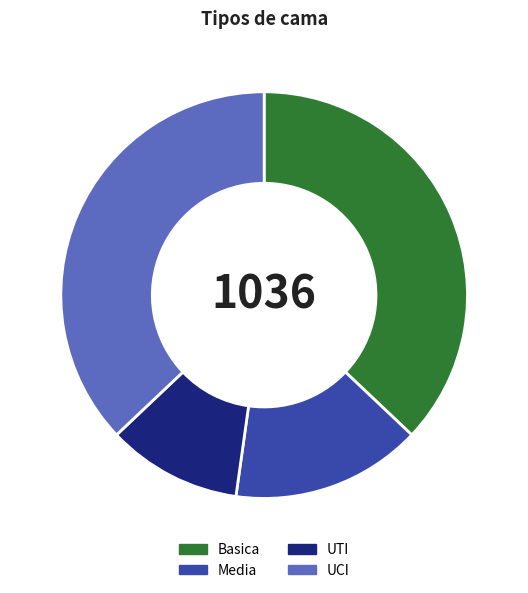

True or false: UTI accounts for 11% of the total.

True